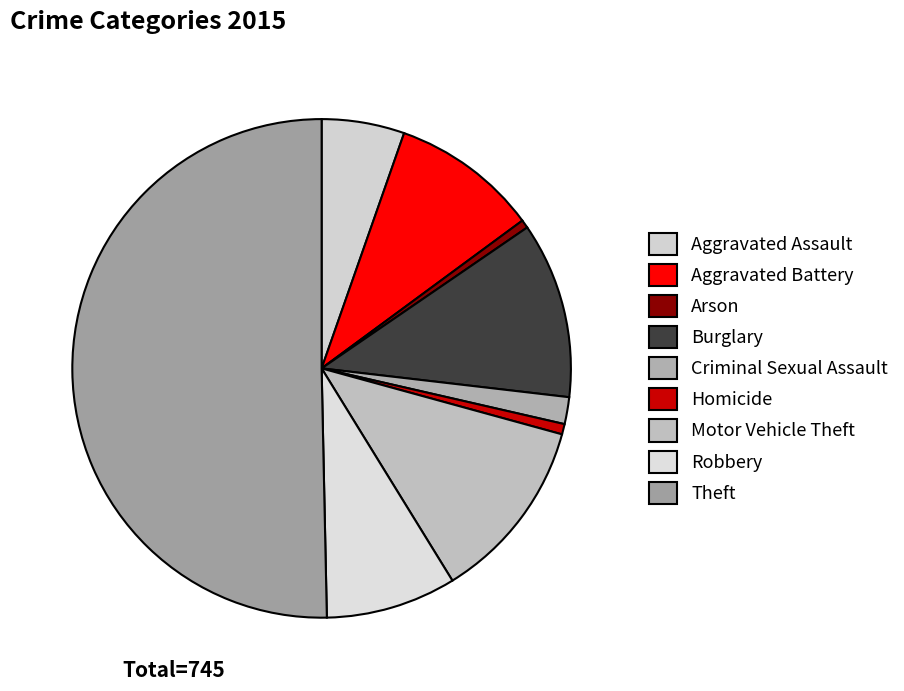

What is the smallest slice in the pie chart?

Arson